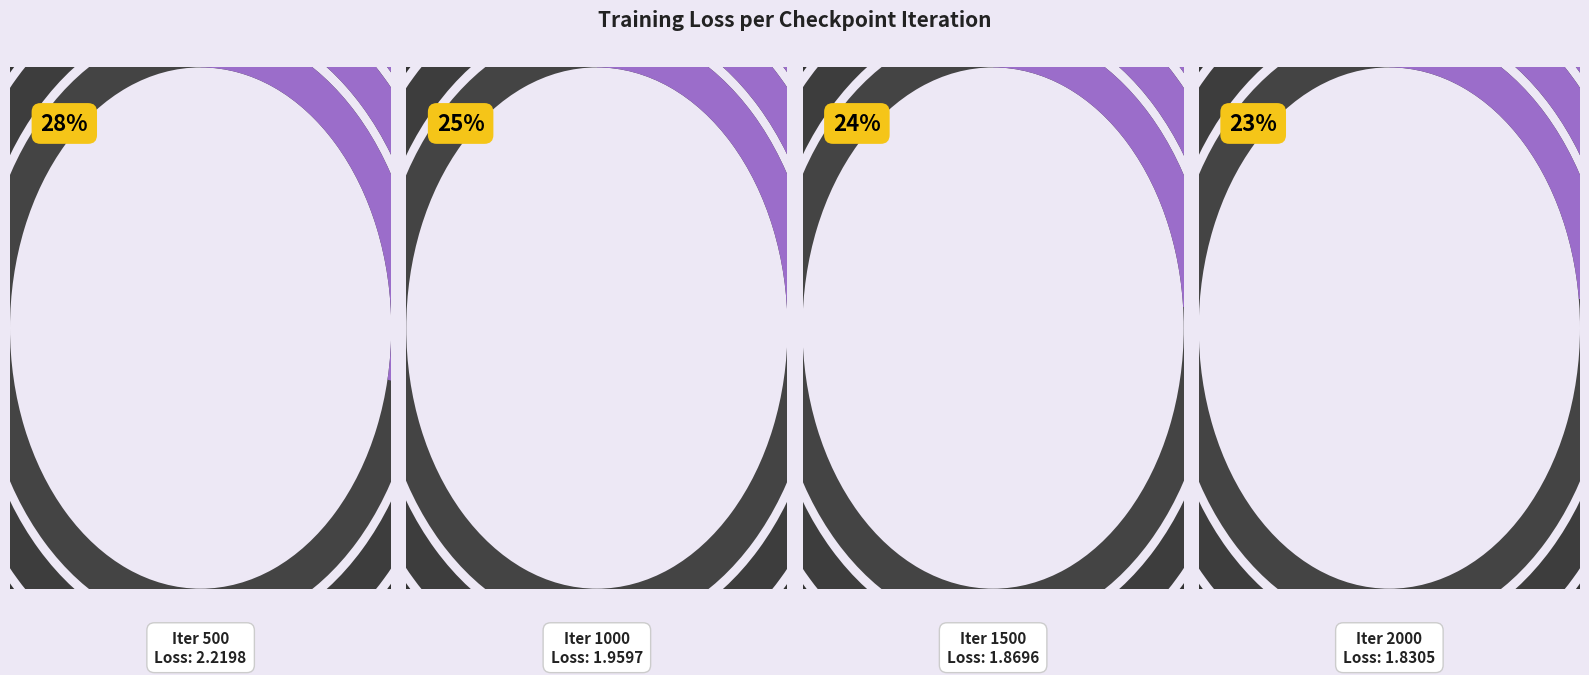

Is it true that 500 is 39% of the pie?

False